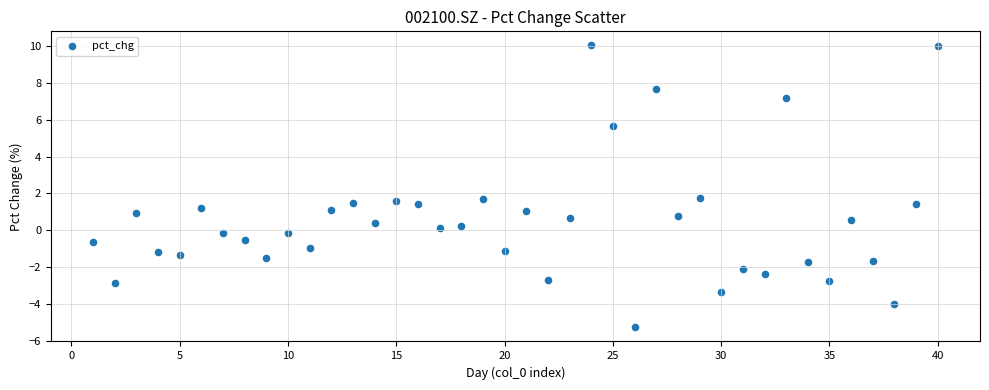

What is the range of Y values (max minus min)?

15.3